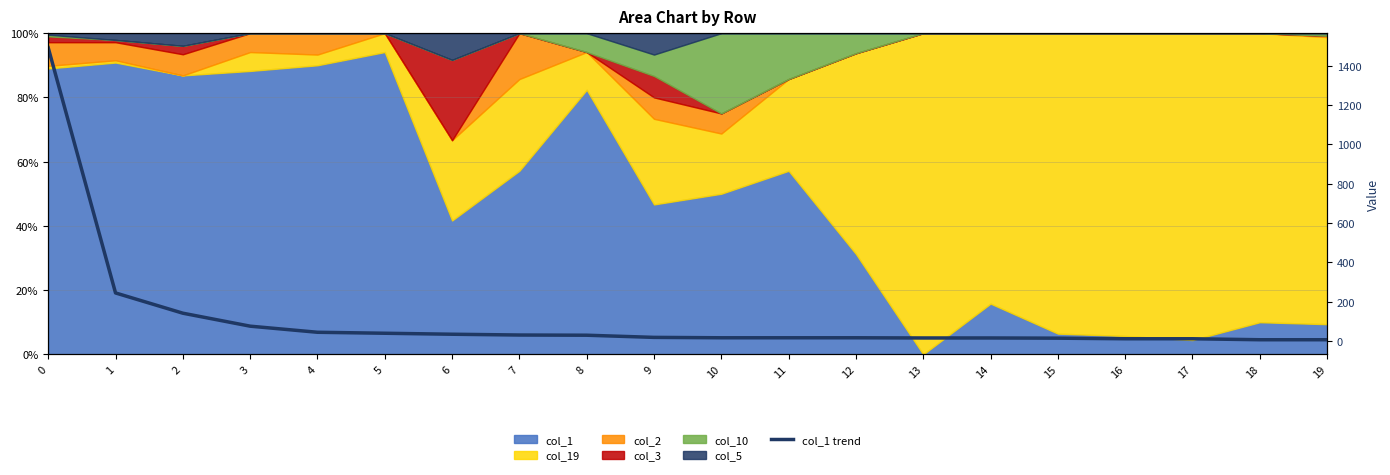

List the labels in order of value, smallest first.

18, 19, 16, 17, 15, 13, 14, 10, 11, 12, 9, 8, 7, 6, 5, 4, 3, 2, 1, 0